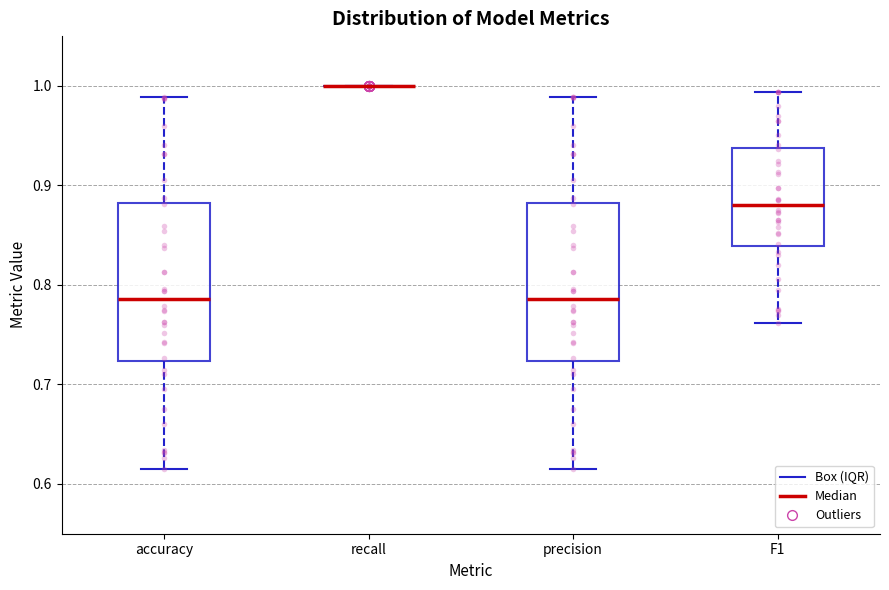

Reading left to right, read every box against the y-axis: the position of its median line, the range the box covers, and the ends of its whiskers. The values are not printed on the chart, so give them approximately, as read against the axis.

accuracy: median 0.79, box 0.72 to 0.88, whiskers 0.61 to 0.99
recall: box collapsed to a line at 1.00, whiskers 1.00 to 1.00
precision: median 0.79, box 0.72 to 0.88, whiskers 0.61 to 0.99
F1: median 0.88, box 0.84 to 0.94, whiskers 0.76 to 0.99